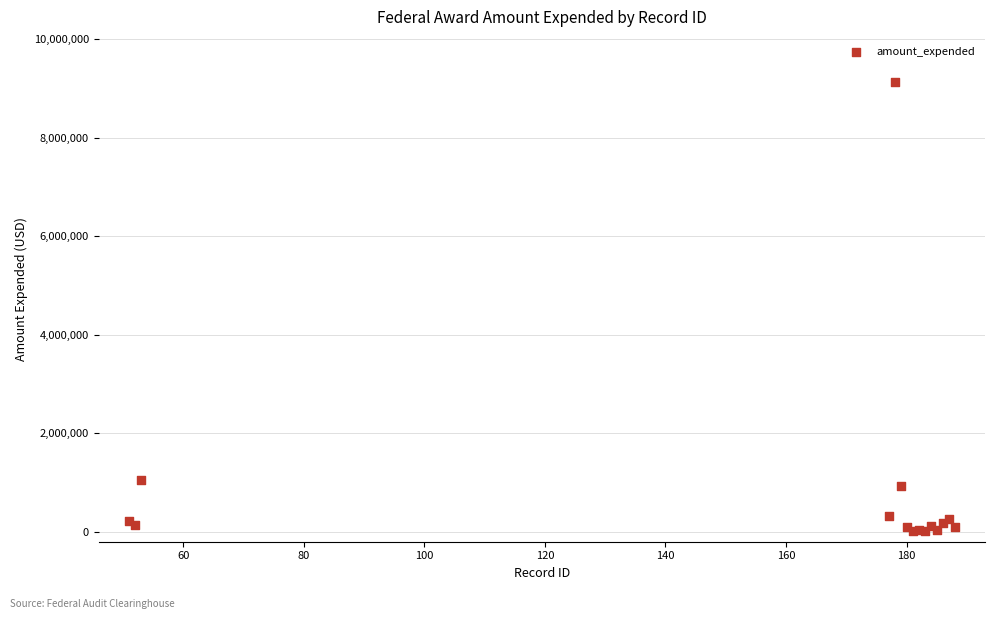

What Y value in the scatter plot is closest to 4572785?

1050935